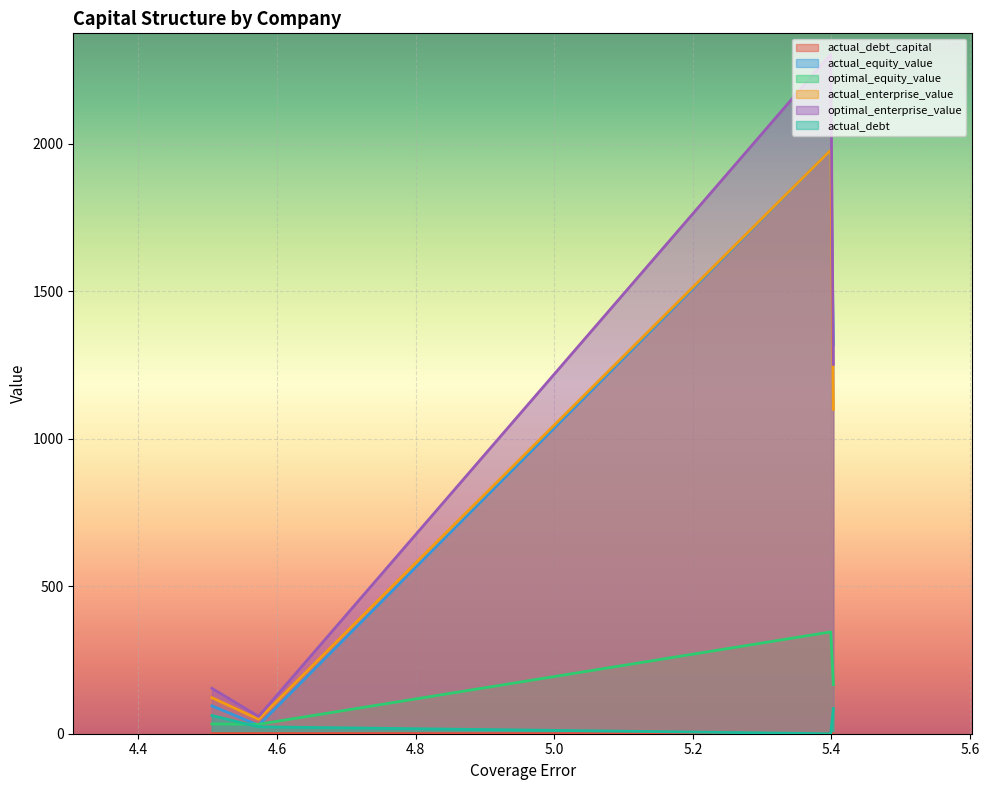

Read the actual_debt value at EFIC.

61.7